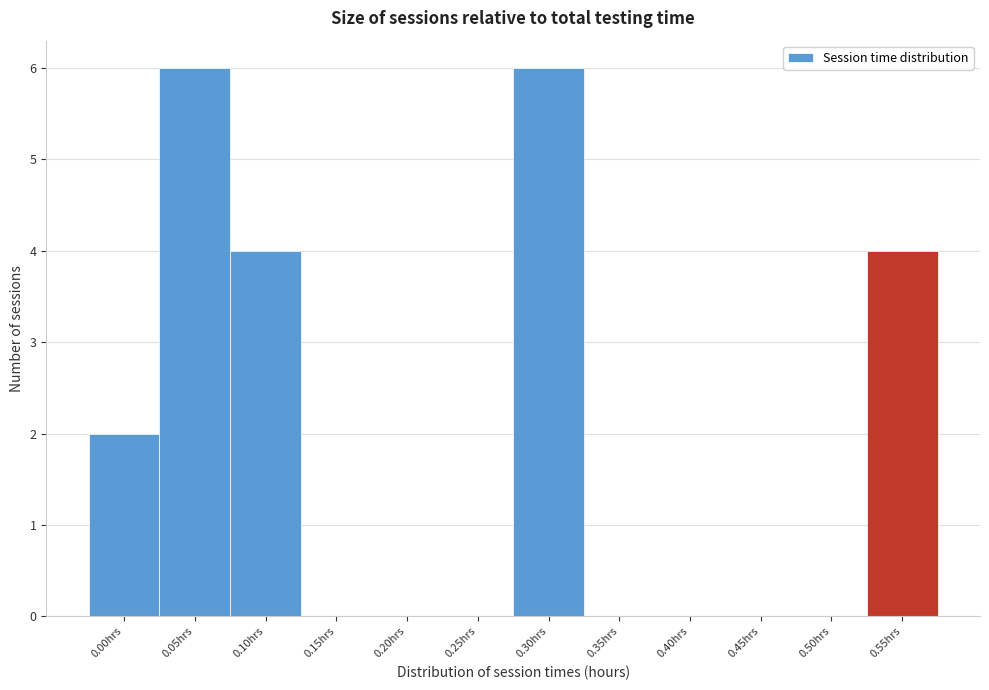

Reading left to right, extract all data points from this chart.

0.00hrs=2	0.05hrs=6	0.10hrs=4	0.15hrs=0	0.20hrs=0	0.25hrs=0	0.30hrs=6	0.35hrs=0	0.40hrs=0	0.45hrs=0	0.50hrs=0	0.55hrs=4